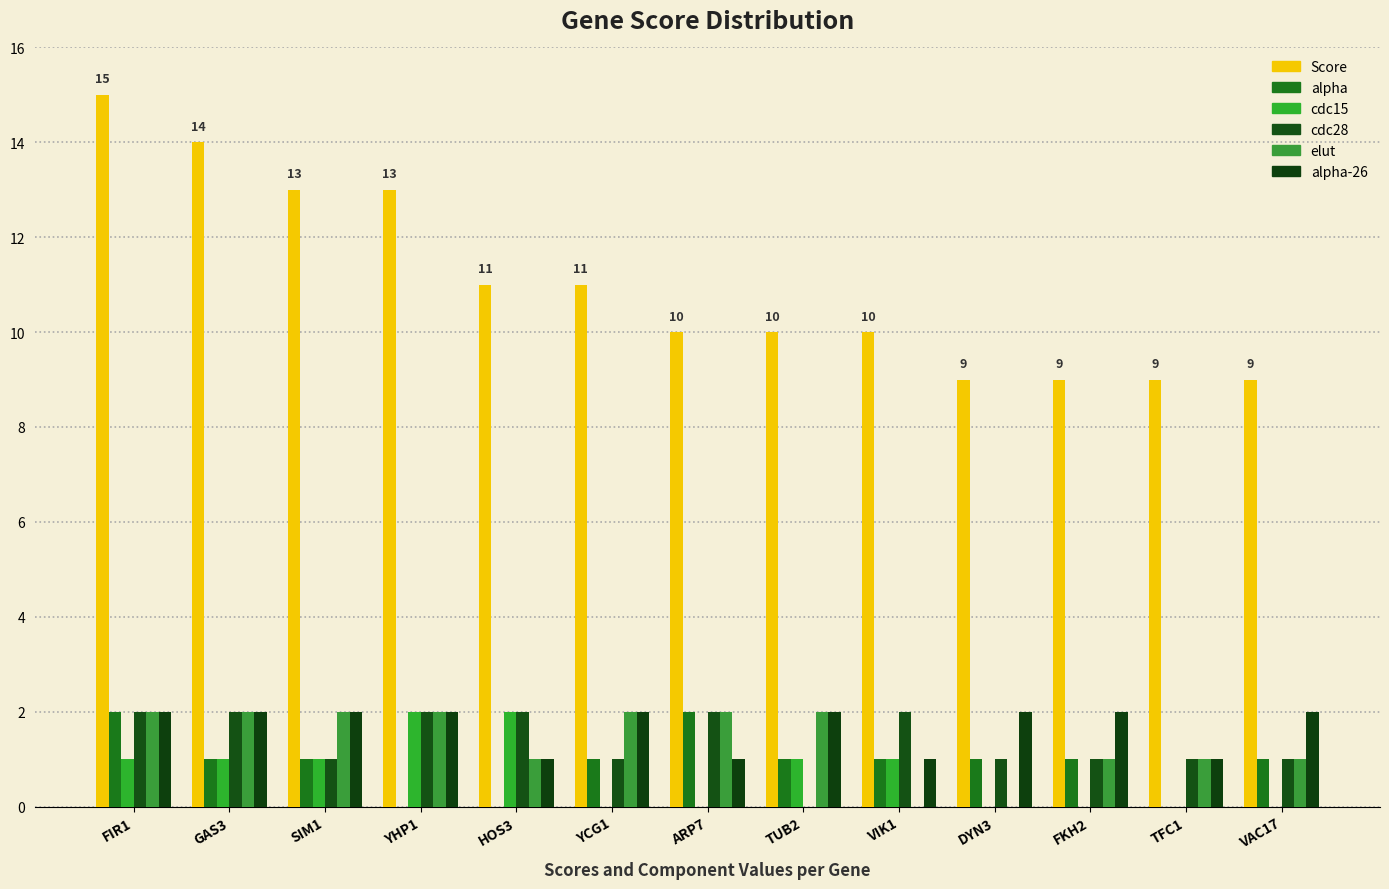

What is the difference between the maximum and minimum values in the cdc15 series?

2